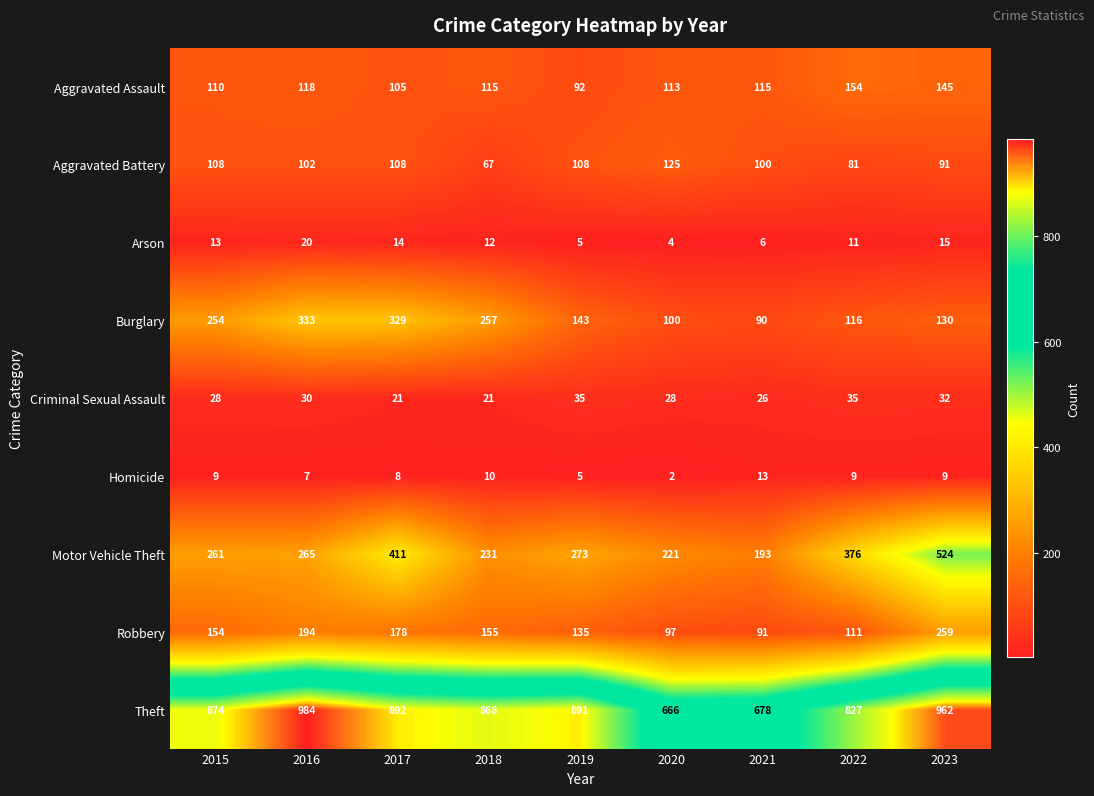

What is the smallest value displayed?

2